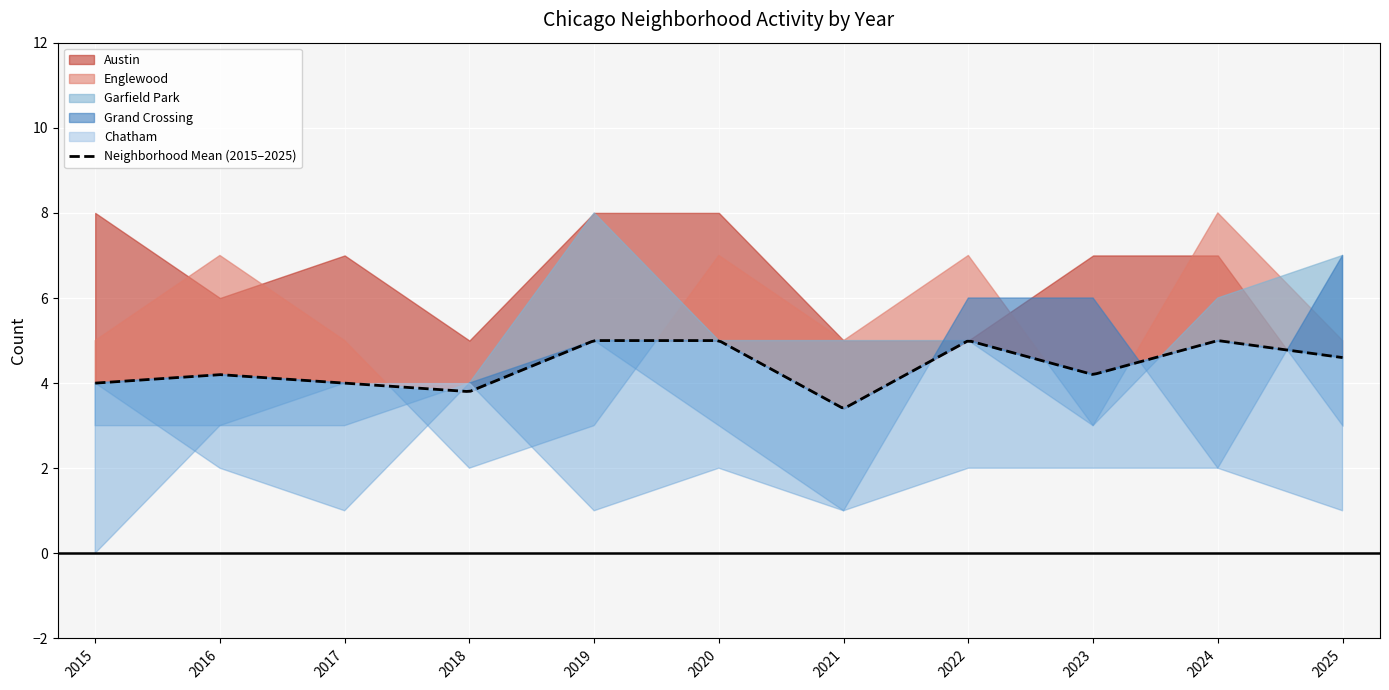

What is the total value across all series at 2015?

20